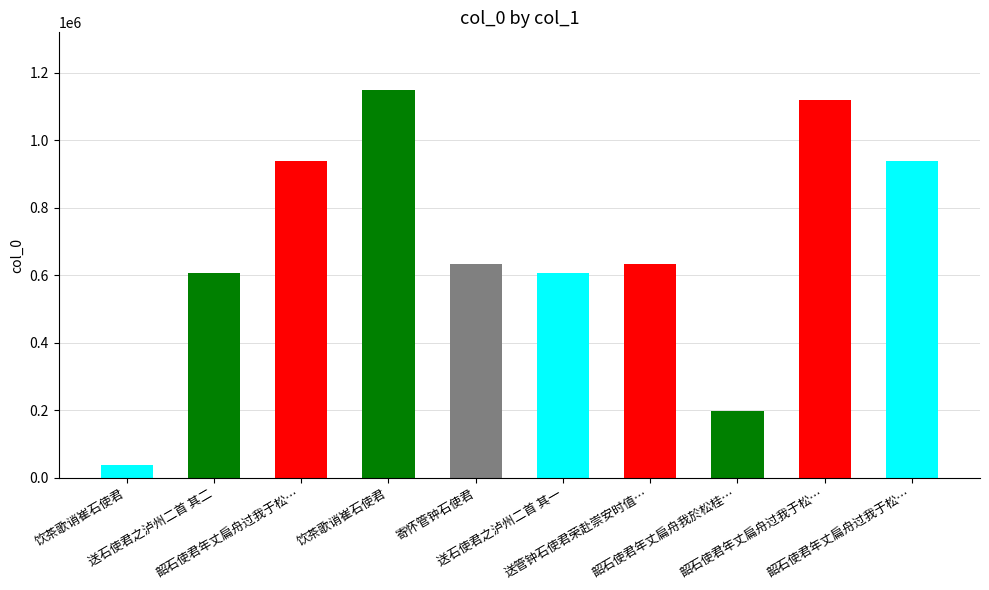

Are the bars horizontal?

No